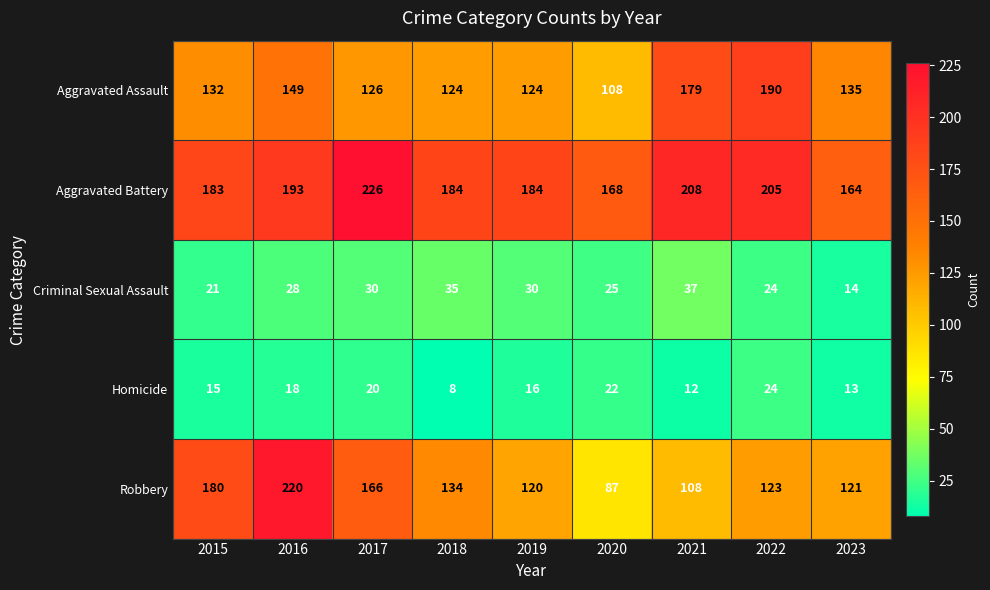

Is it true that Robbery equals 84 at 2017?

False